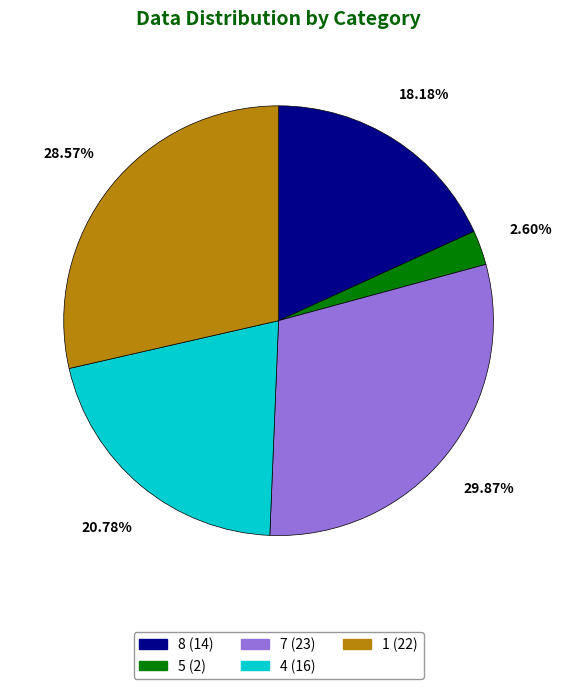

Is it true that 1 is 14% of the pie?

False